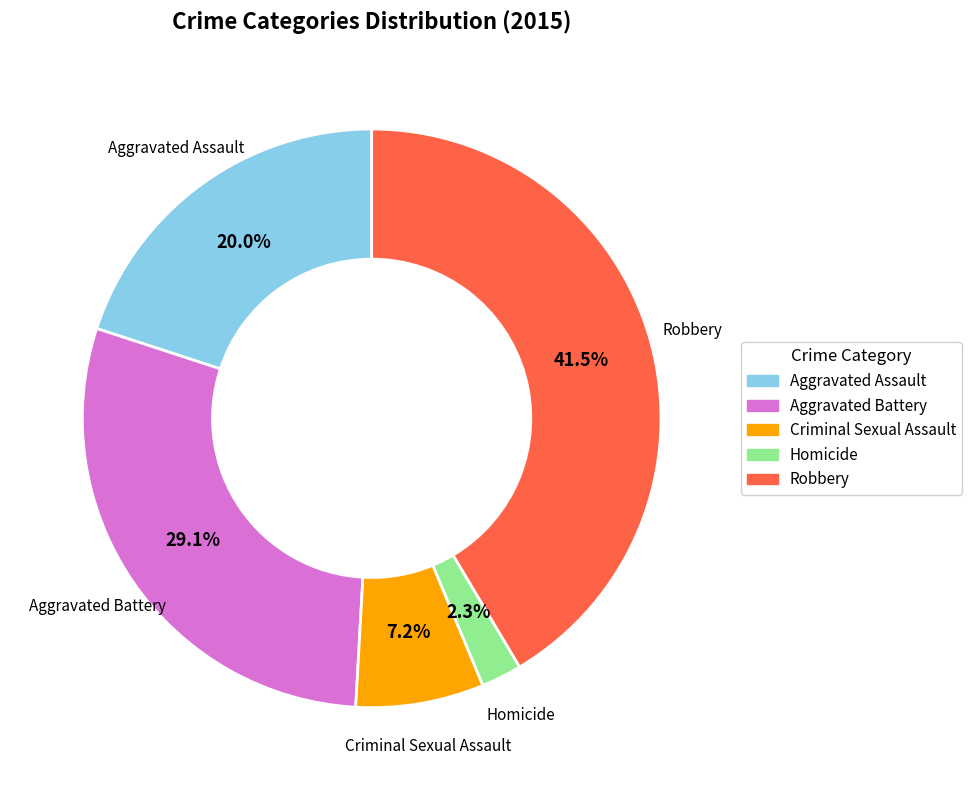

Does Aggravated Battery account for over 50% of the chart?

No